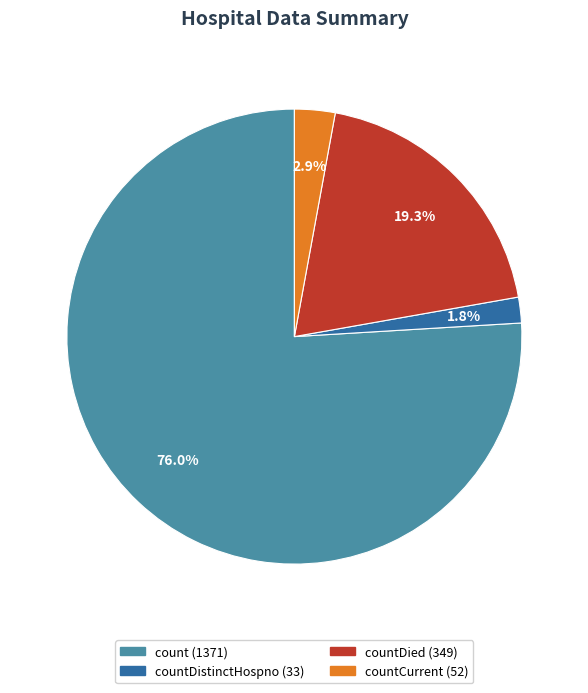

Is there a majority slice in this chart?

Yes